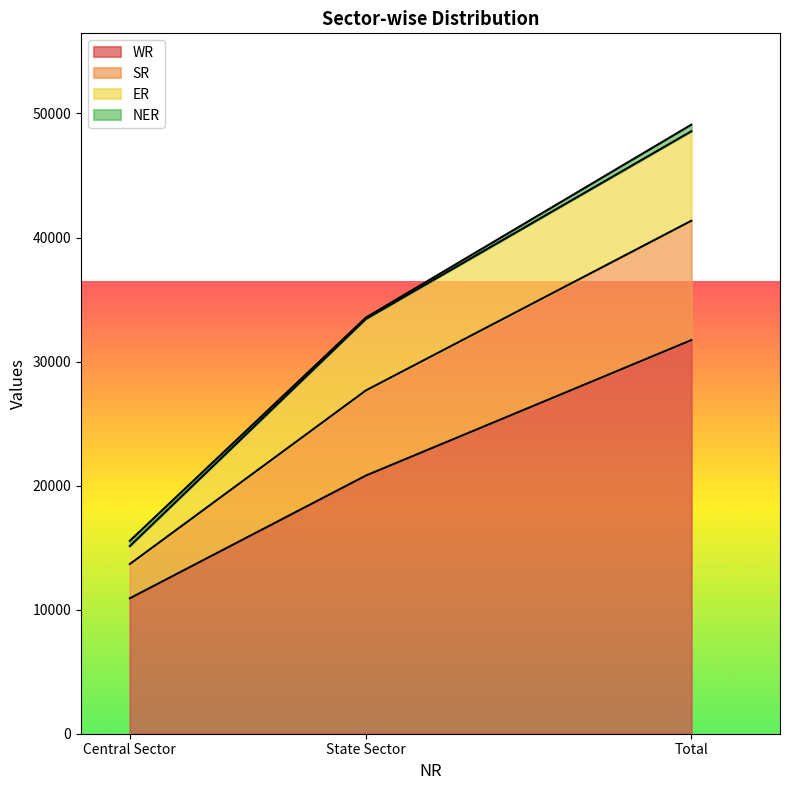

List the labels in order of WR value, smallest first.

Central Sector, State Sector, Total